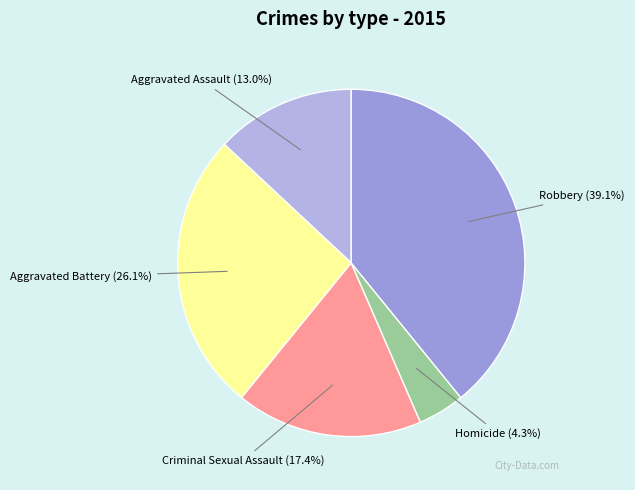

Is it true that Aggravated Assault is 5% of the pie?

False